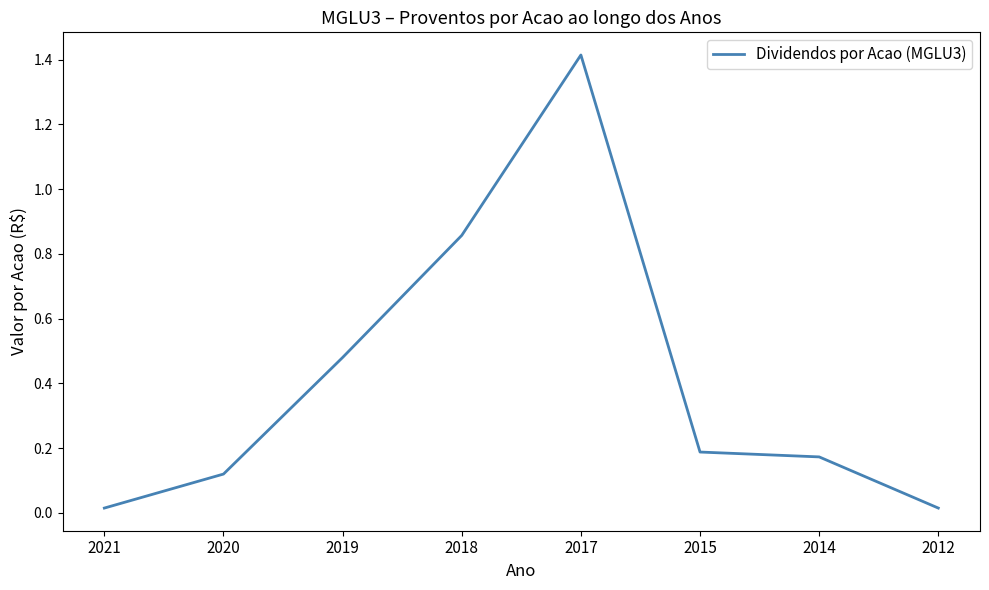

Where is the first local maximum?

2017